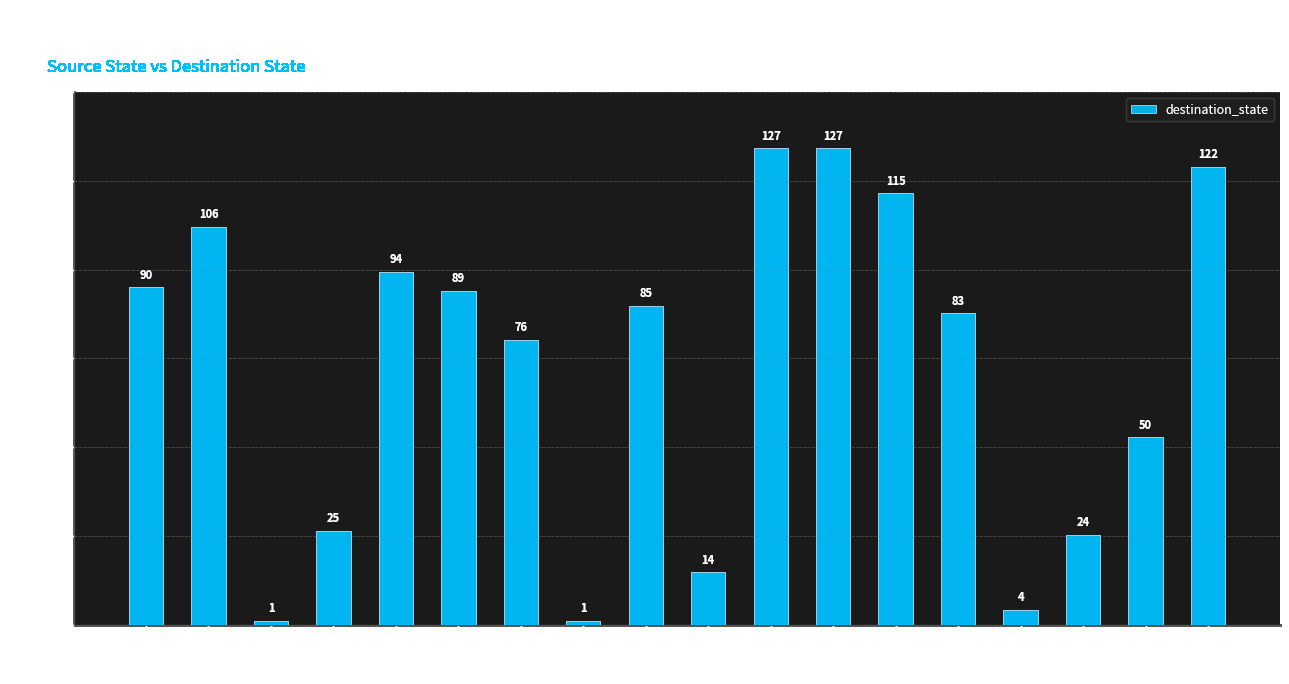

What is the greatest value displayed?

127